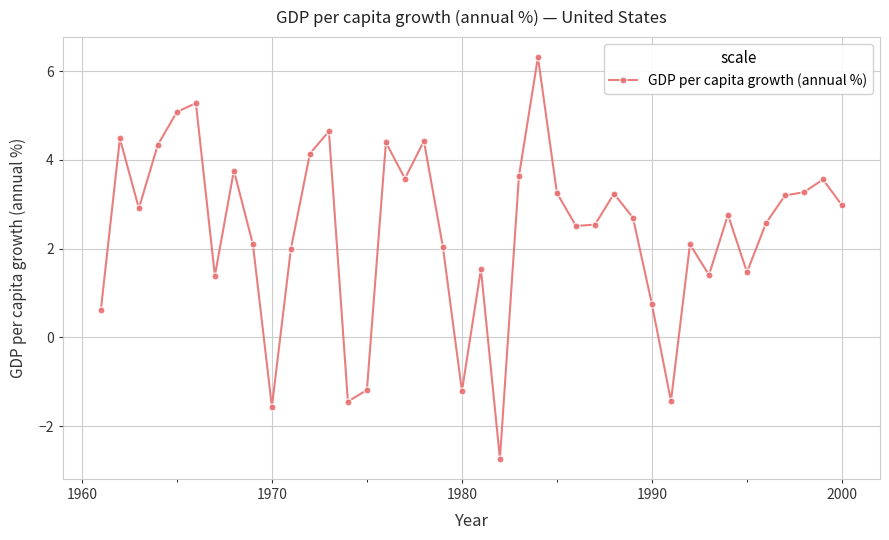

How many values are above zero?

34